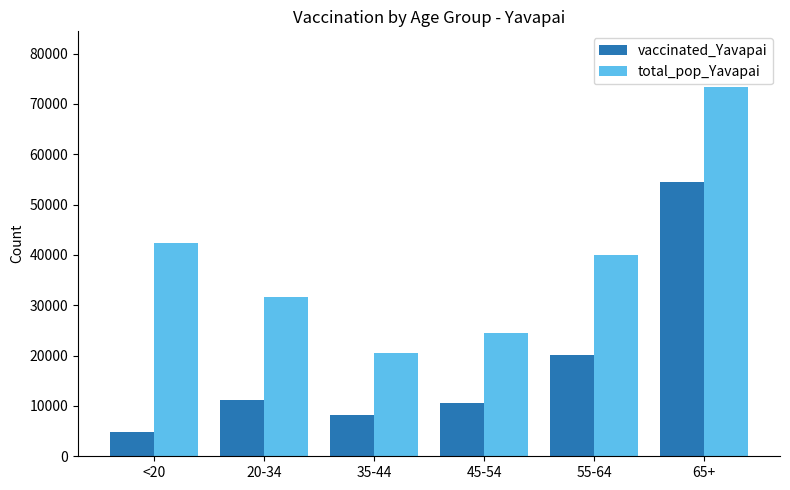

Reading left to right, list all the values displayed in this chart.

vaccinated_Yavapai: 4761	11238	8121	10604	20052	54386
total_pop_Yavapai: 42412	31587	20427	24544	40014	73402